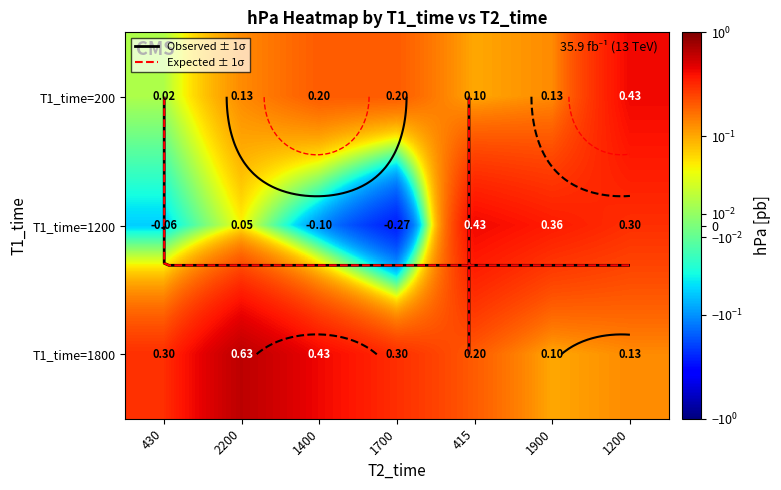

Where is T1_time=1200 nearest to the value 0?

2200